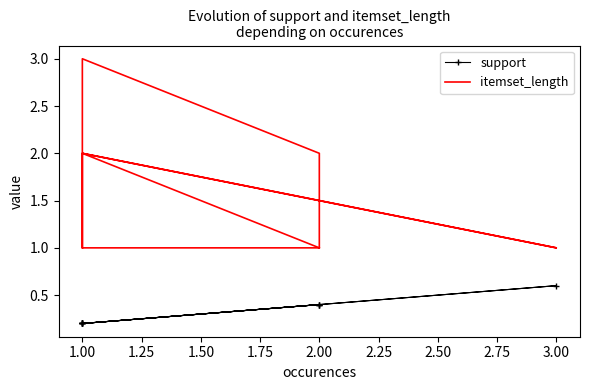

Reading left to right, what are all the values shown in this chart?

support: 0.2	0.2	0.6	0.2	0.2	0.4	0.4	0.2	0.2	0.4
itemset_length: 1.0	2.0	1.0	2.0	3.0	2.0	1.0	2.0	1.0	1.0